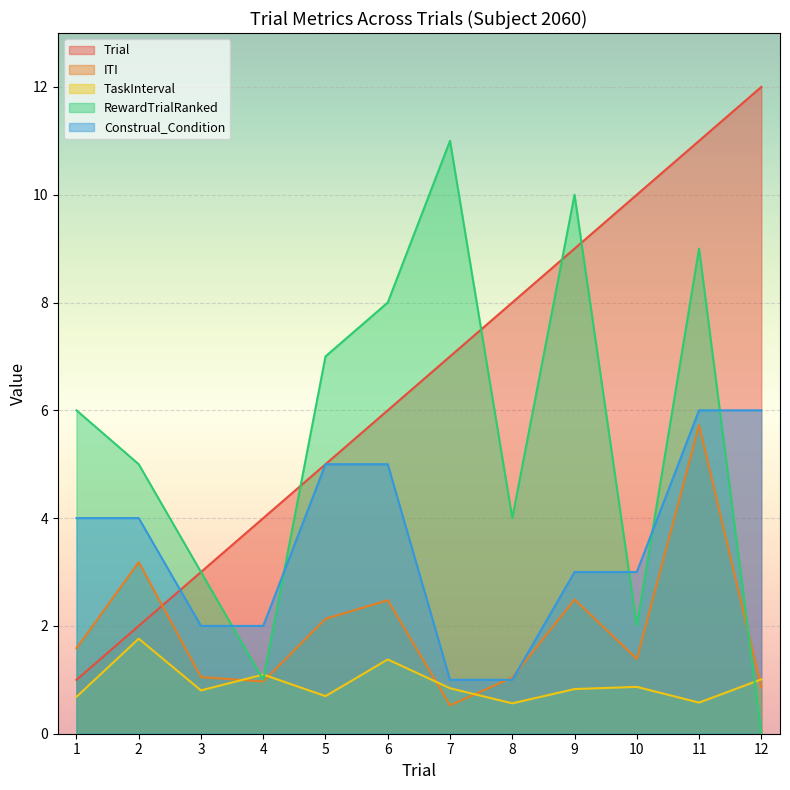

How many interior local valleys does the TaskInterval series have?

4